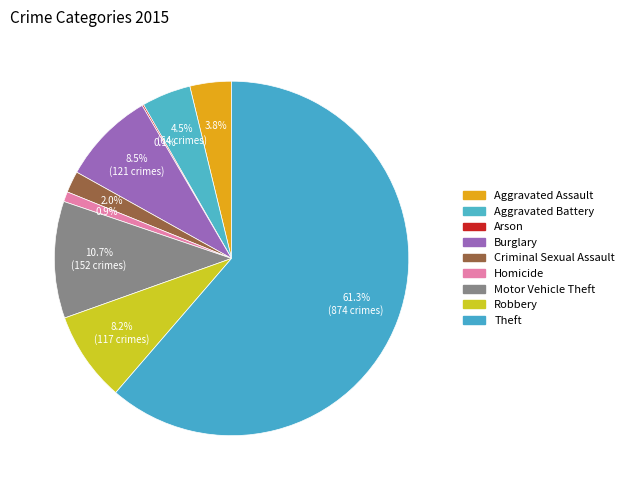

Does any single category account for the majority?

Yes